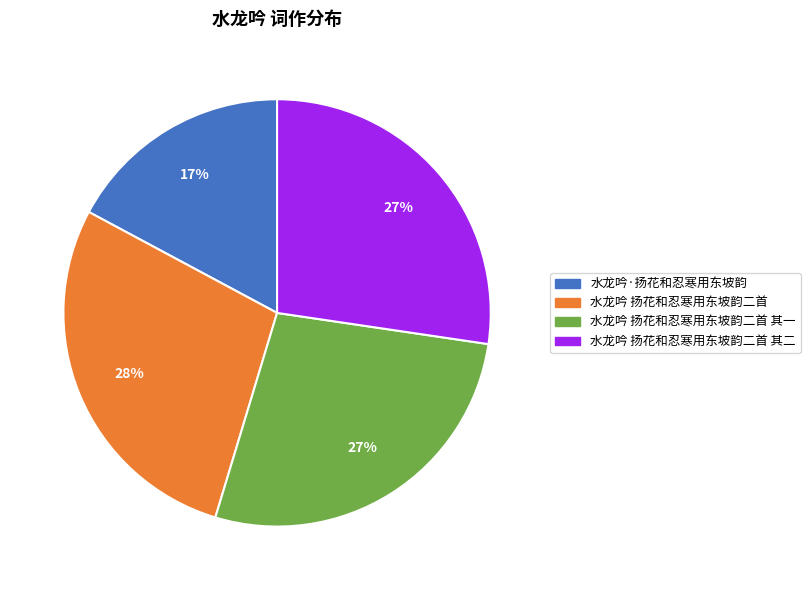

Which has a higher value, 水龙吟 扬花和忍寒用东坡韵二首 or 水龙吟 扬花和忍寒用东坡韵二首 其一?

水龙吟 扬花和忍寒用东坡韵二首